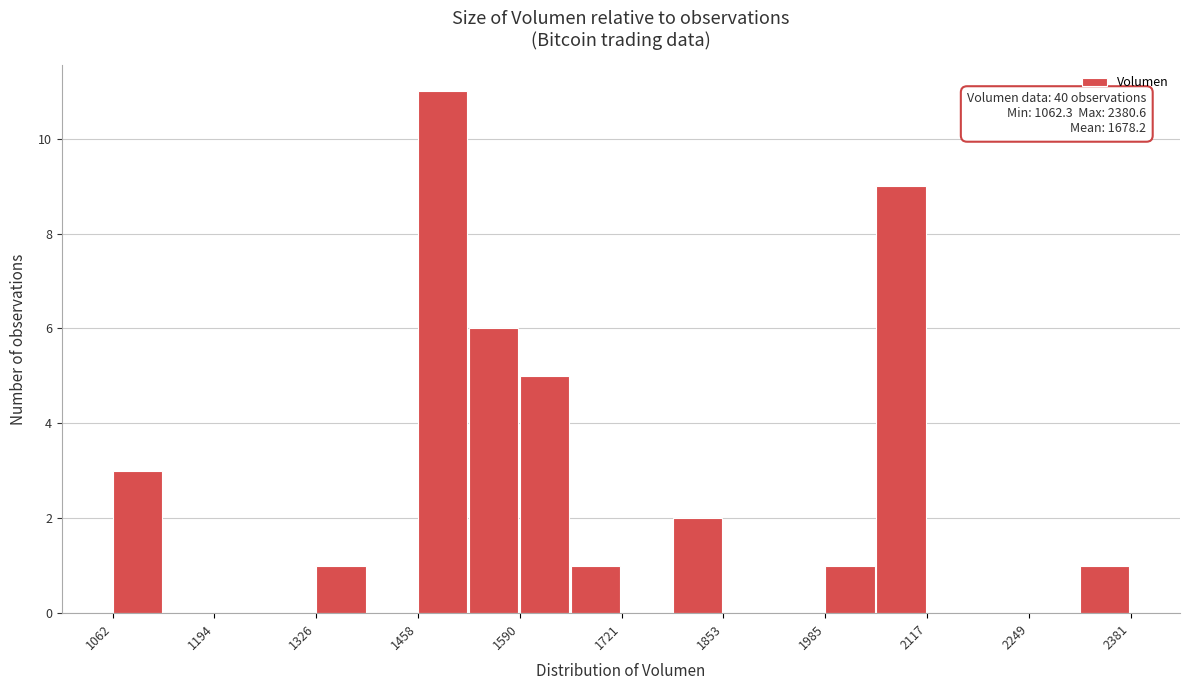

Read against the x-axis, roughly where is the centre of the tallest bar?

1480